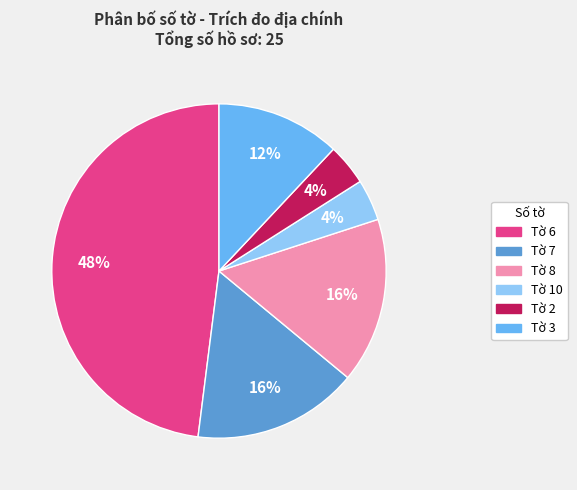

True or false: Tờ 7 accounts for 16% of the total.

True